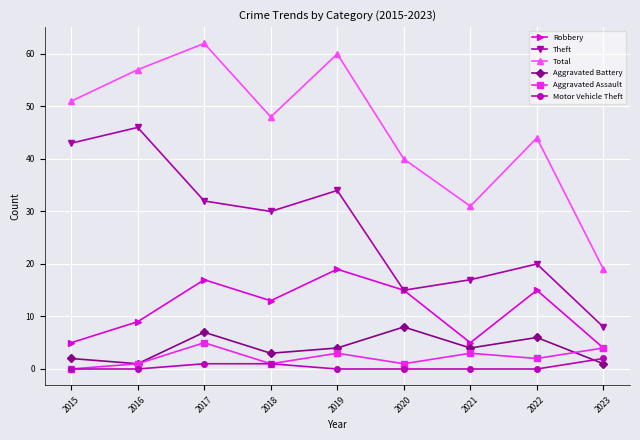

Rank the categories by Theft value from highest to lowest.

2016, 2015, 2019, 2017, 2018, 2022, 2021, 2020, 2023